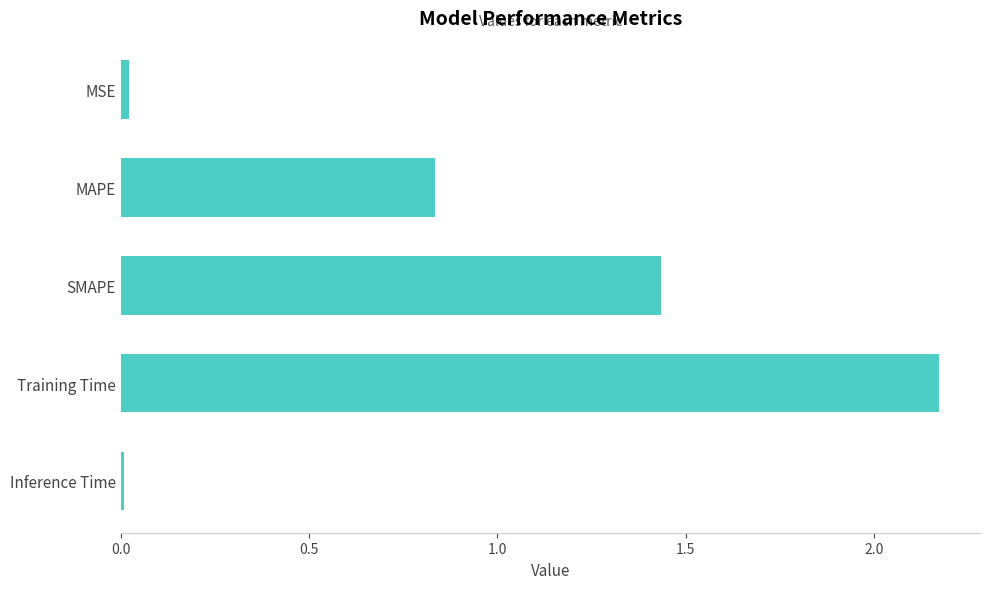

What is the label of the 5th bar from the top?

Inference Time